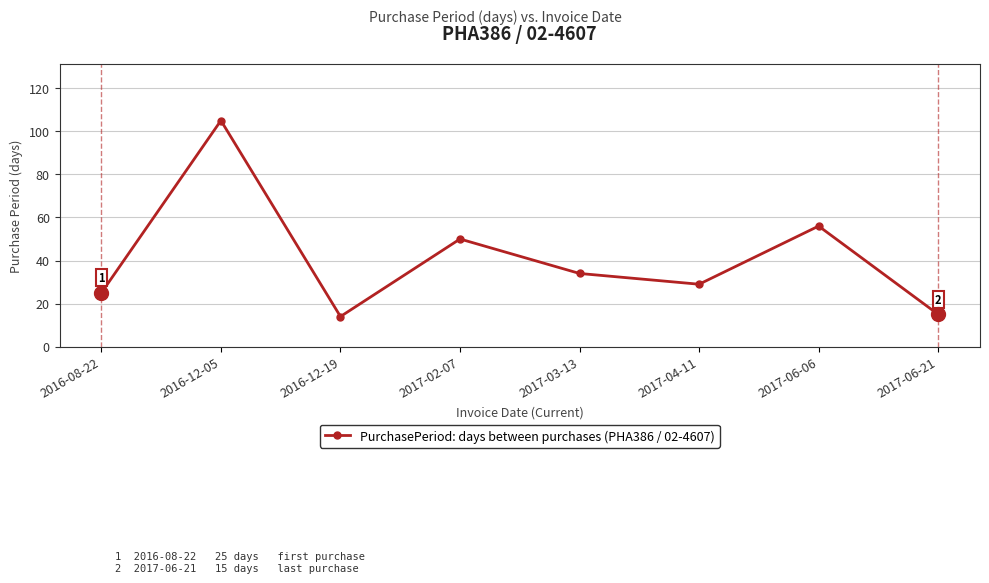

What position from the left is 2017-03-13?

5